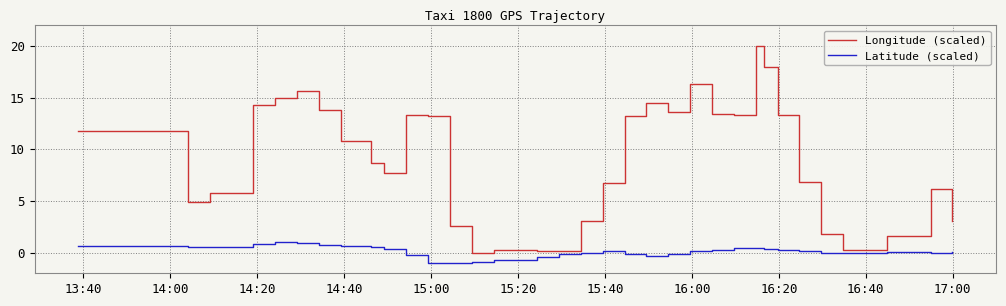

Is this an area chart (filled region under the line)?

No